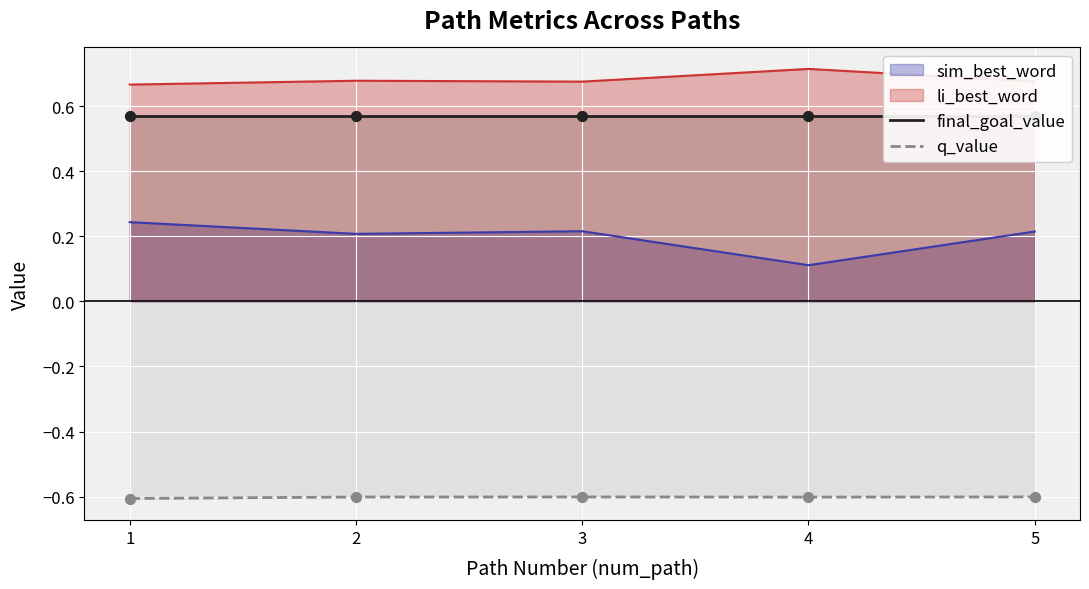

At how many categories does at least one series exceed 0?

5